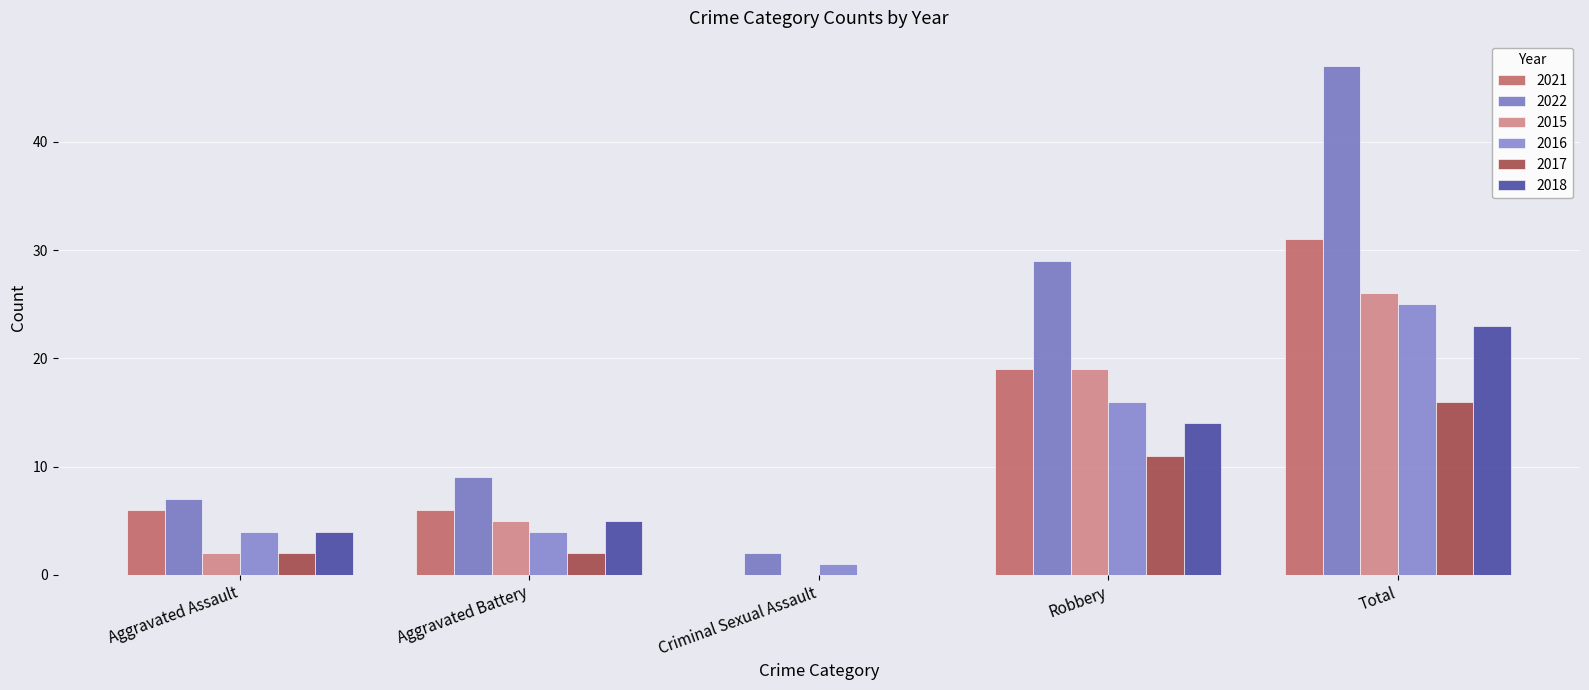

What is the greatest value displayed?

47